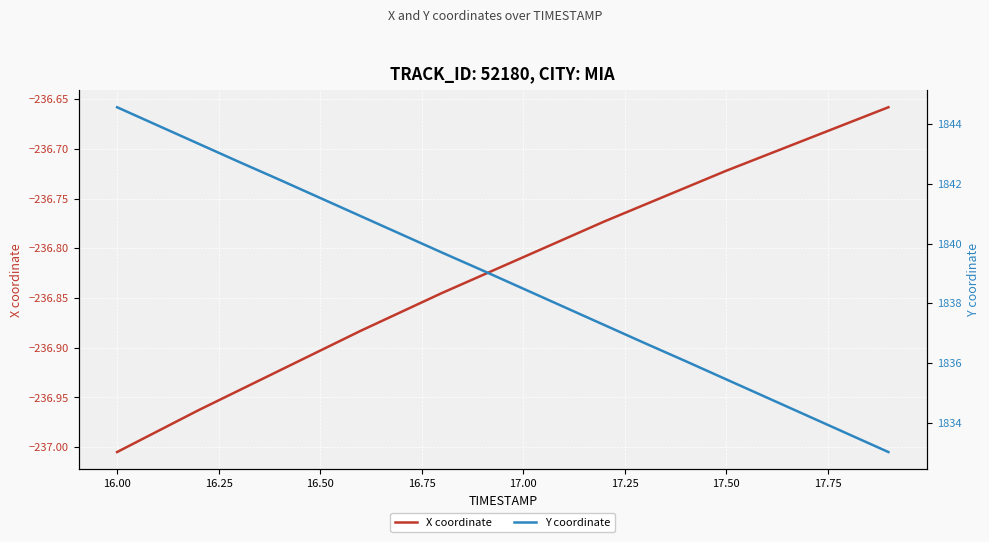

Is it true that X coordinate equals -164.6 at 17?

False